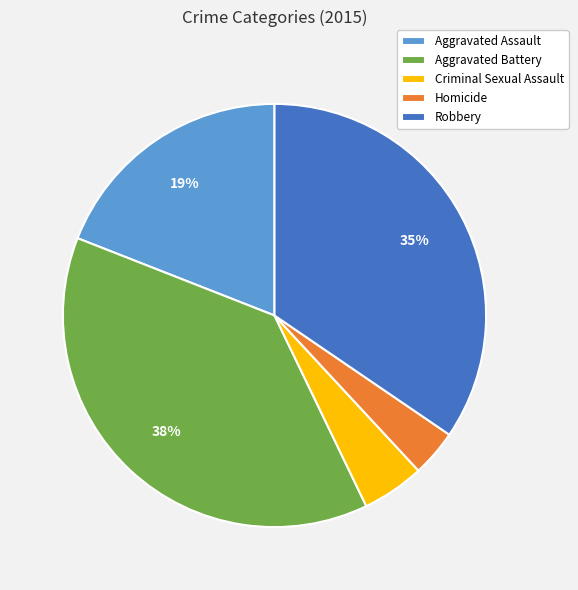

Count the number of slices in the pie.

5